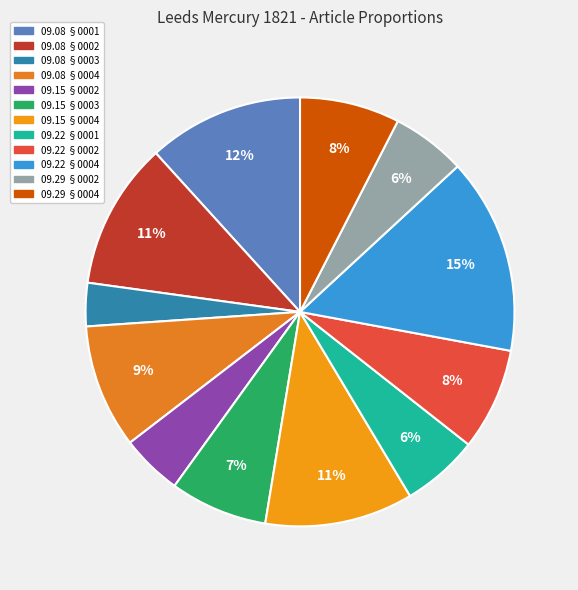

Count the number of slices in the pie.

12